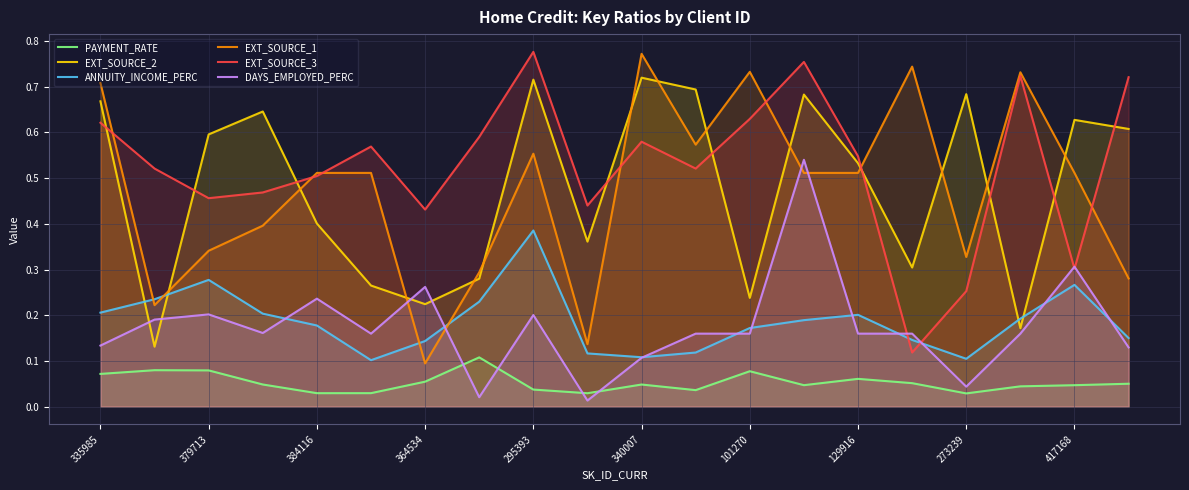

The ANNUITY_INCOME_PERC series shows 0.3 at 101270. True or false?

False